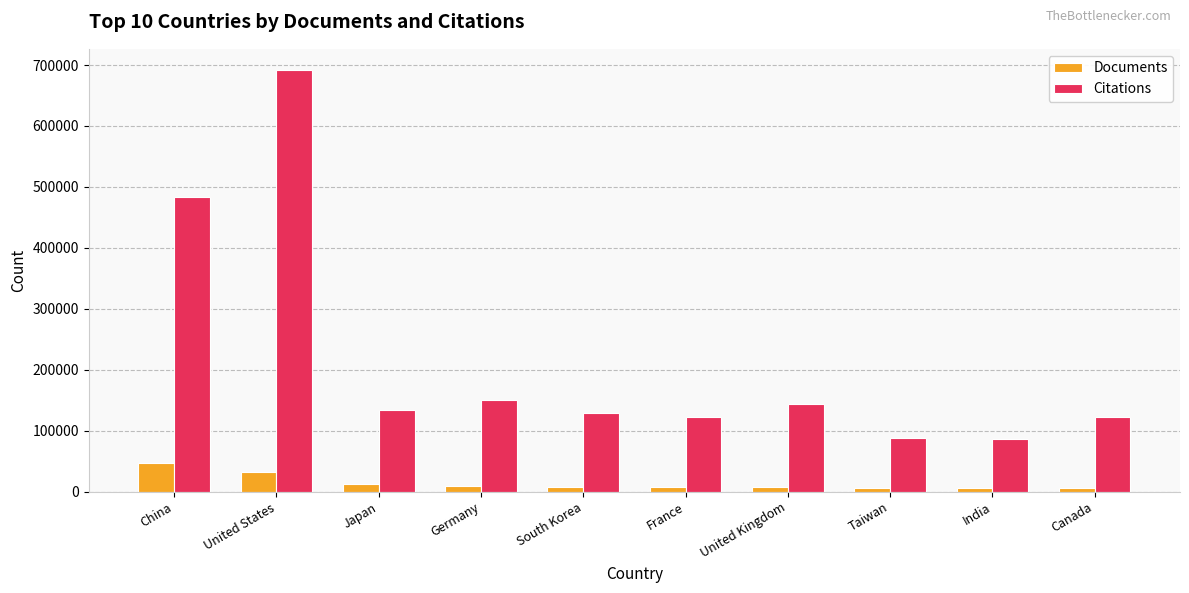

Which category has the highest value in the Citations series?

United States